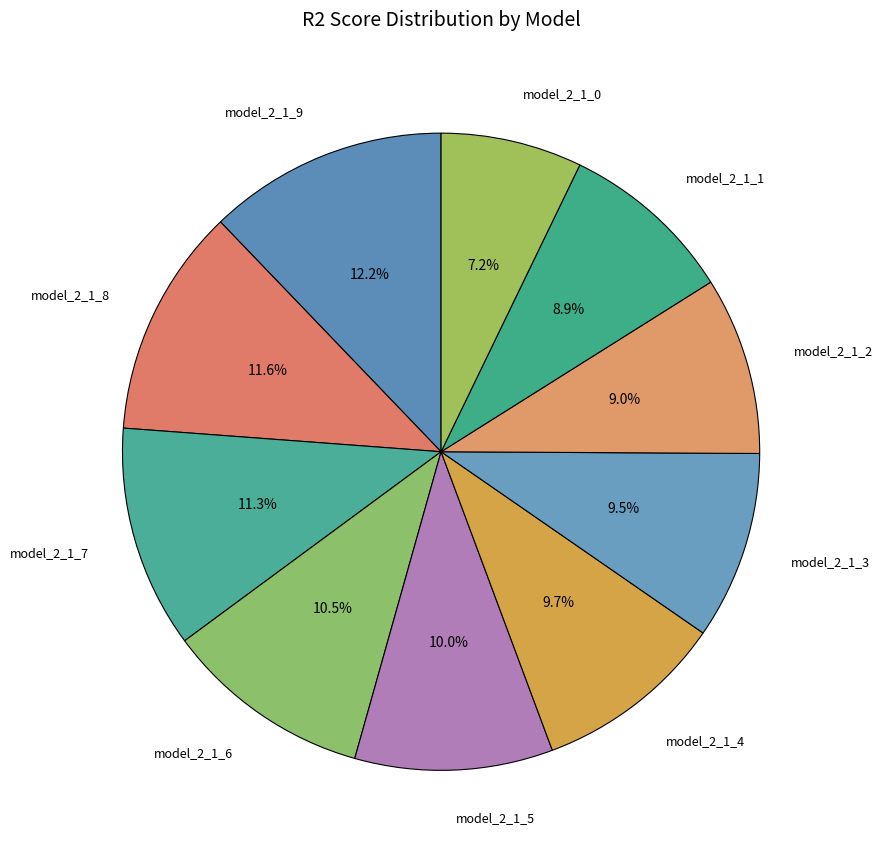

Which category has the smallest portion of the pie?

model_2_1_0